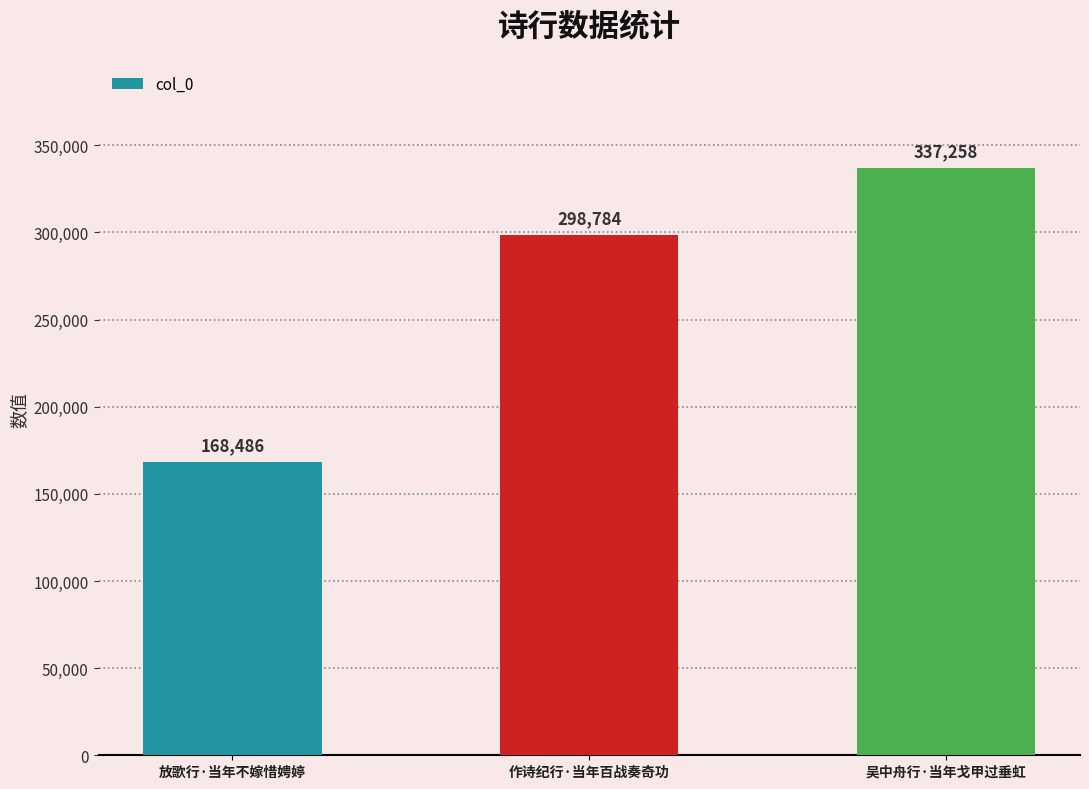

List the labels in order of value, smallest first.

放歌行·当年不嫁惜娉婷, 作诗纪行·当年百战奏奇功, 吴中舟行·当年戈甲过垂虹